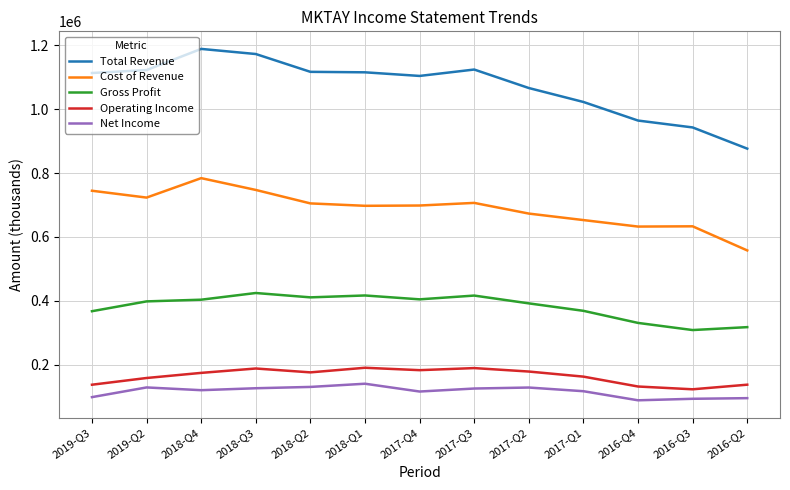

The Operating Income series shows 247450 at 2018-Q4. True or false?

False